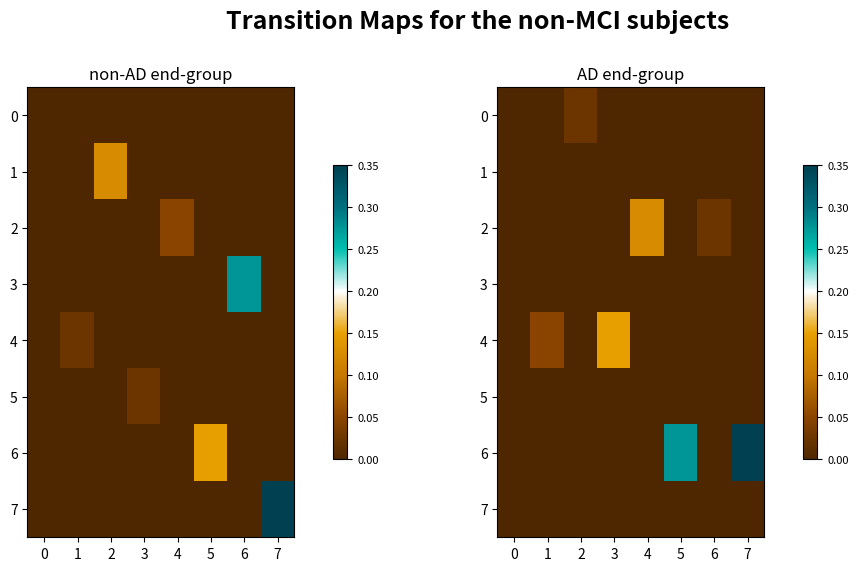

How many series are shown in this chart?

8